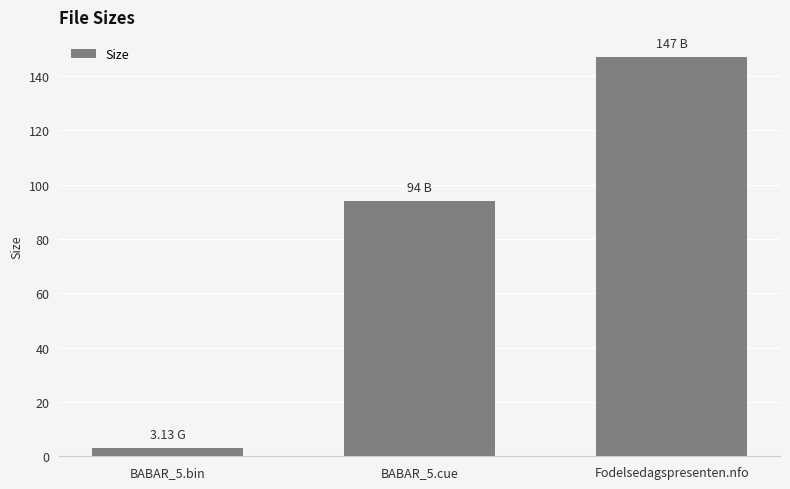

Which label corresponds to the smallest value in the chart?

BABAR_5.bin